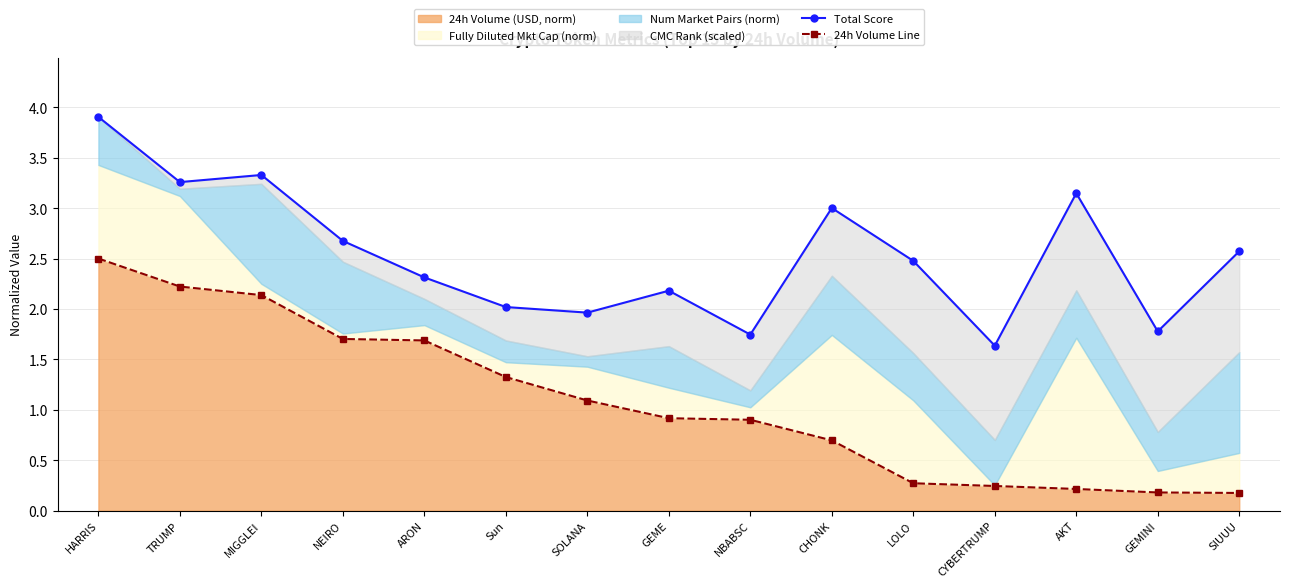

True or false: 24h Volume Line and Total Score cross at least once.

False